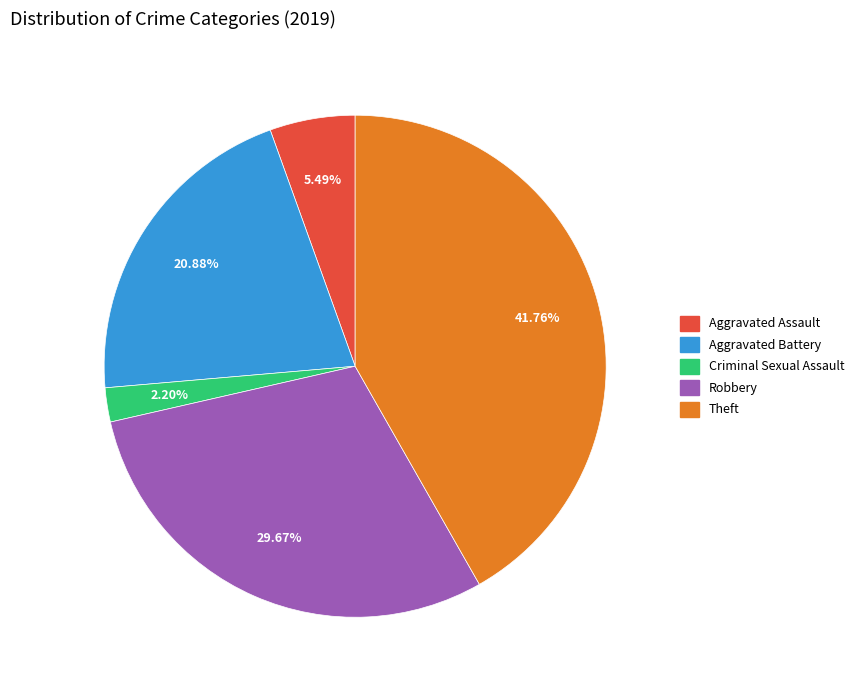

Which slice is the smallest?

Criminal Sexual Assault